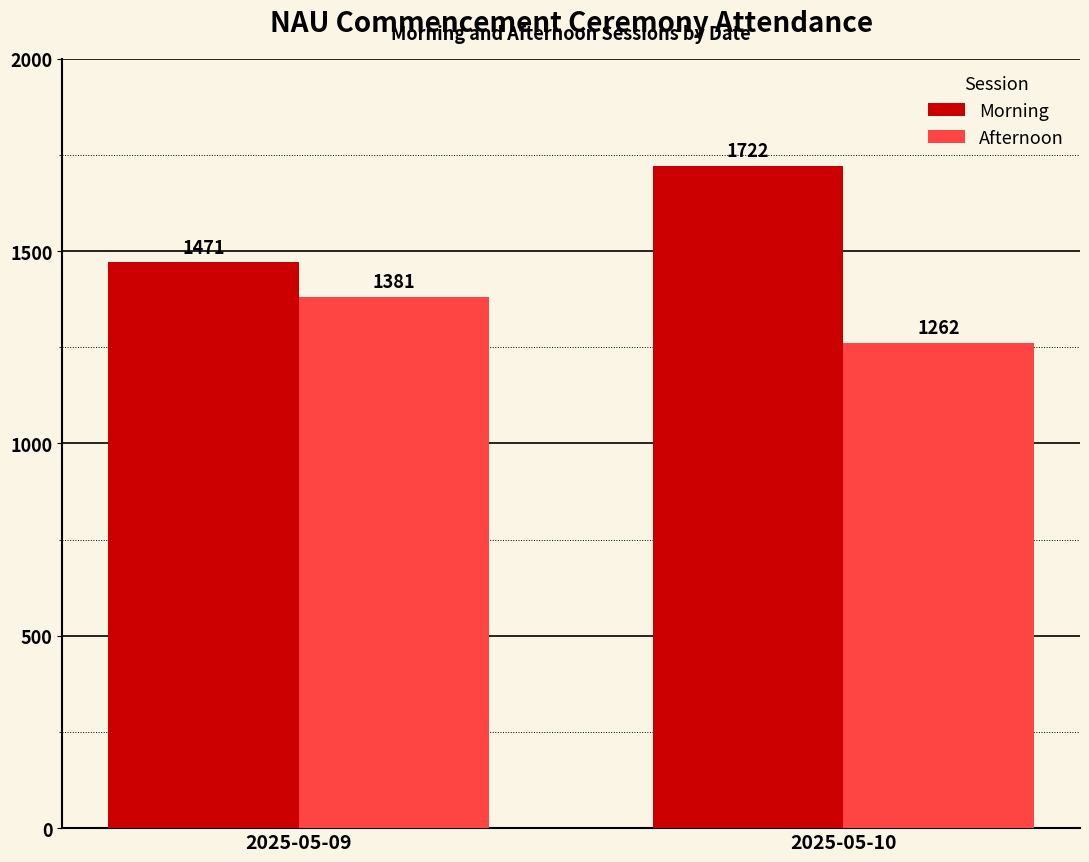

What is the sum of all Morning values?

3193